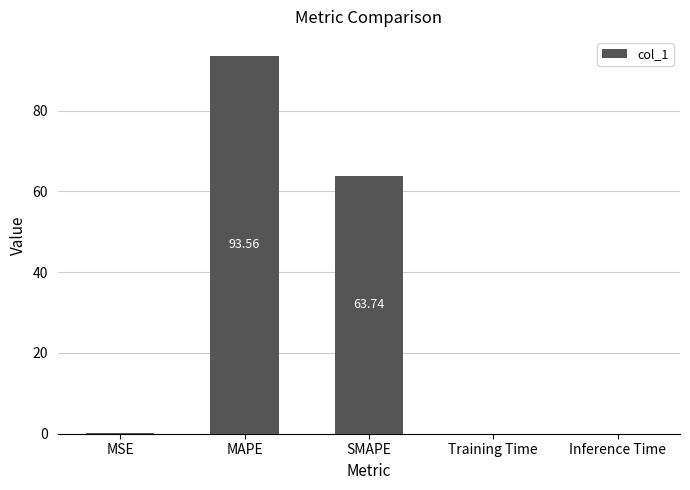

Which has a higher value, MAPE or SMAPE?

MAPE